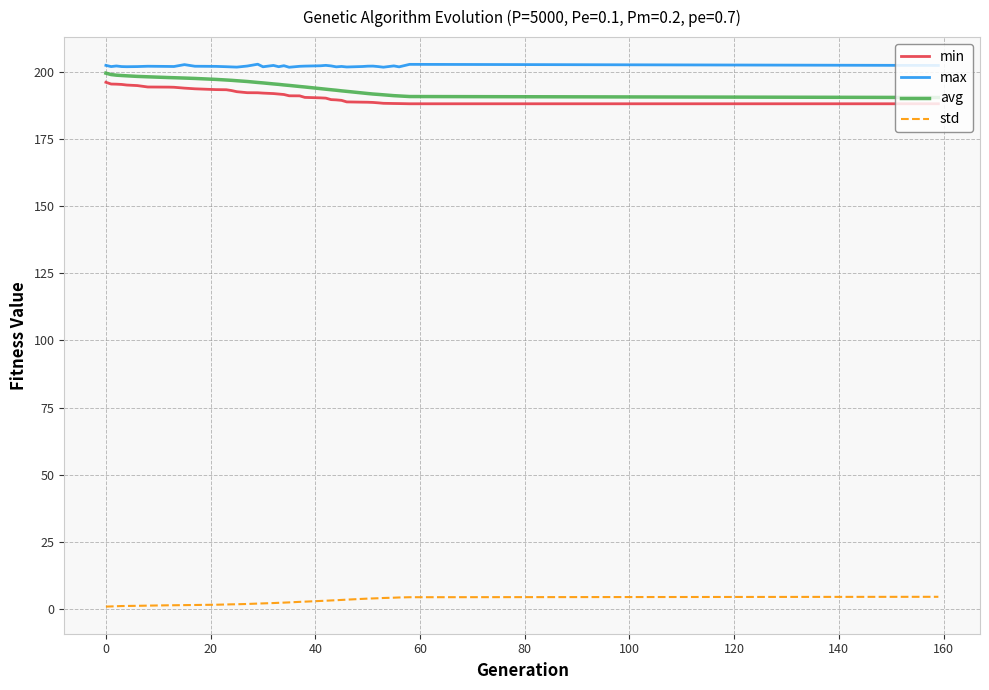

What is the highest value of the avg series?

199.5